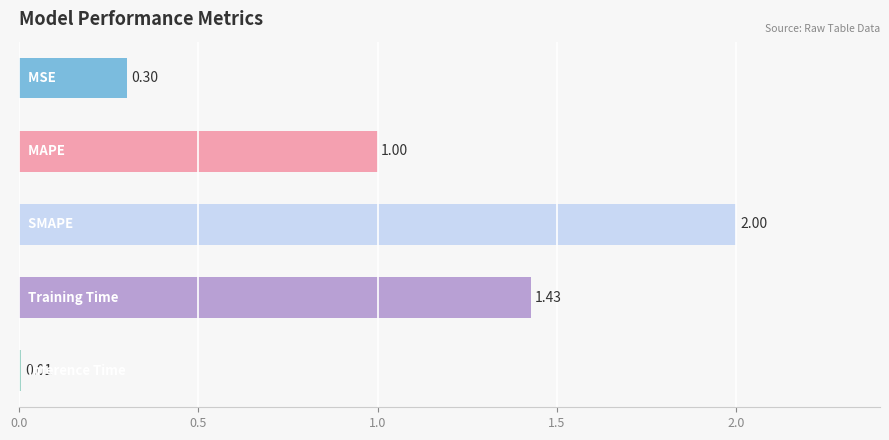

How many bars are there in total?

5